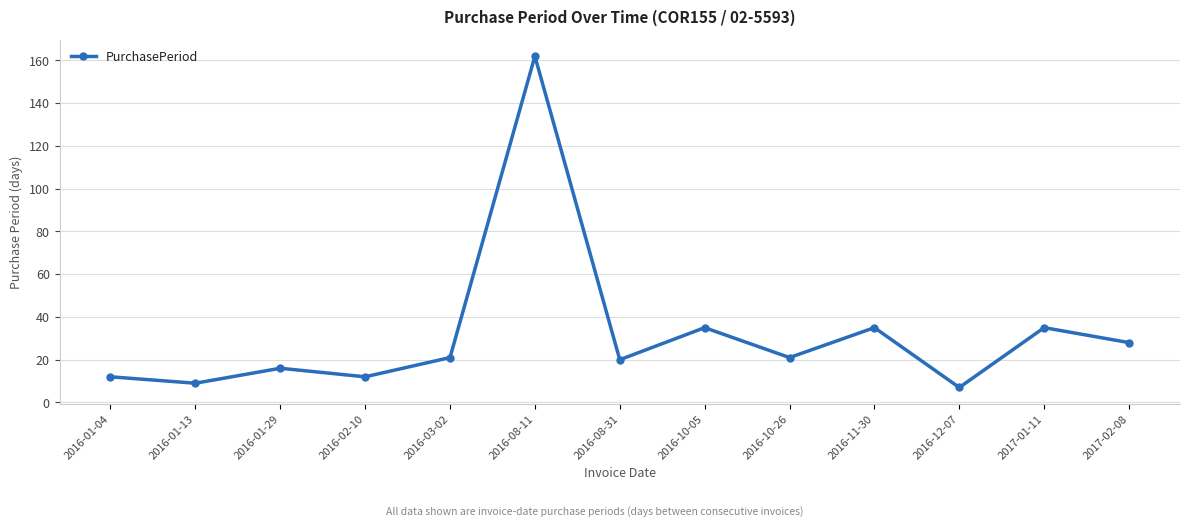

What is the difference between the values at 2016-10-26 and 2016-10-05?

14